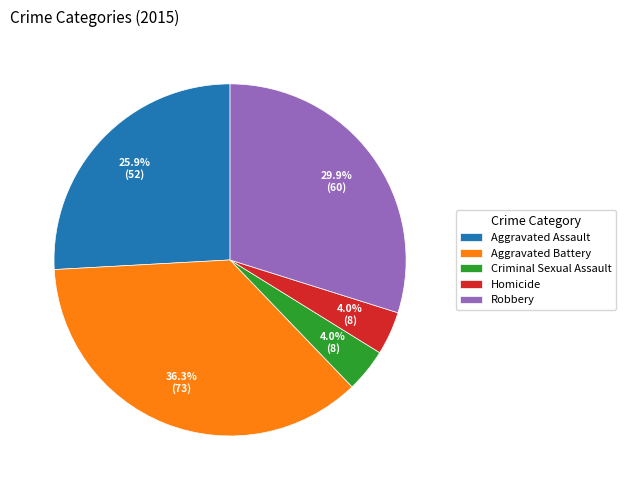

Approximately how many times larger is the value at Criminal Sexual Assault compared to Homicide?

1.0